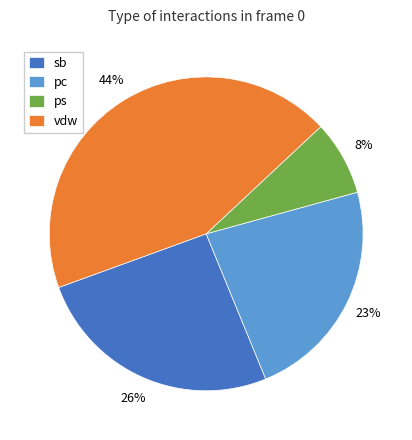

Count the number of slices in the pie.

4